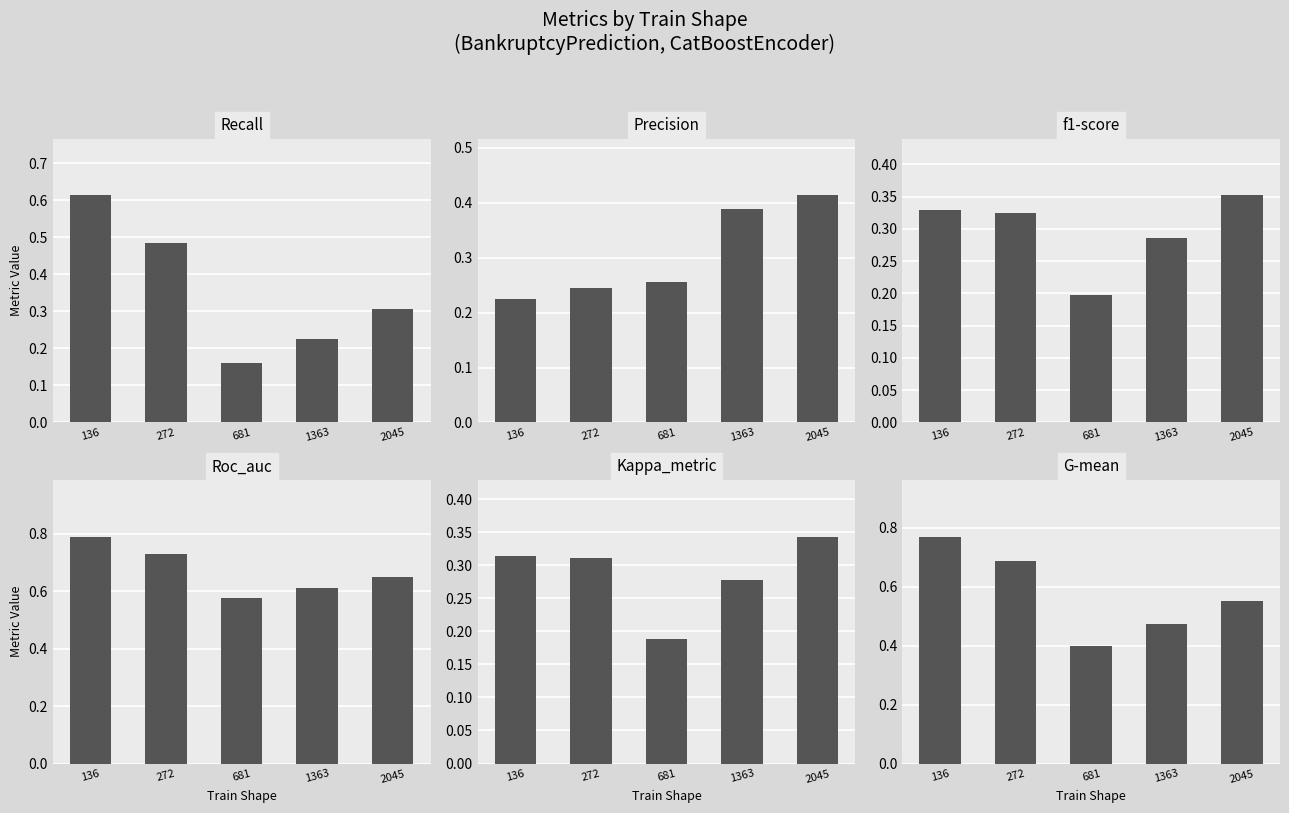

What is the difference between the highest and lowest values at 681?

0.4